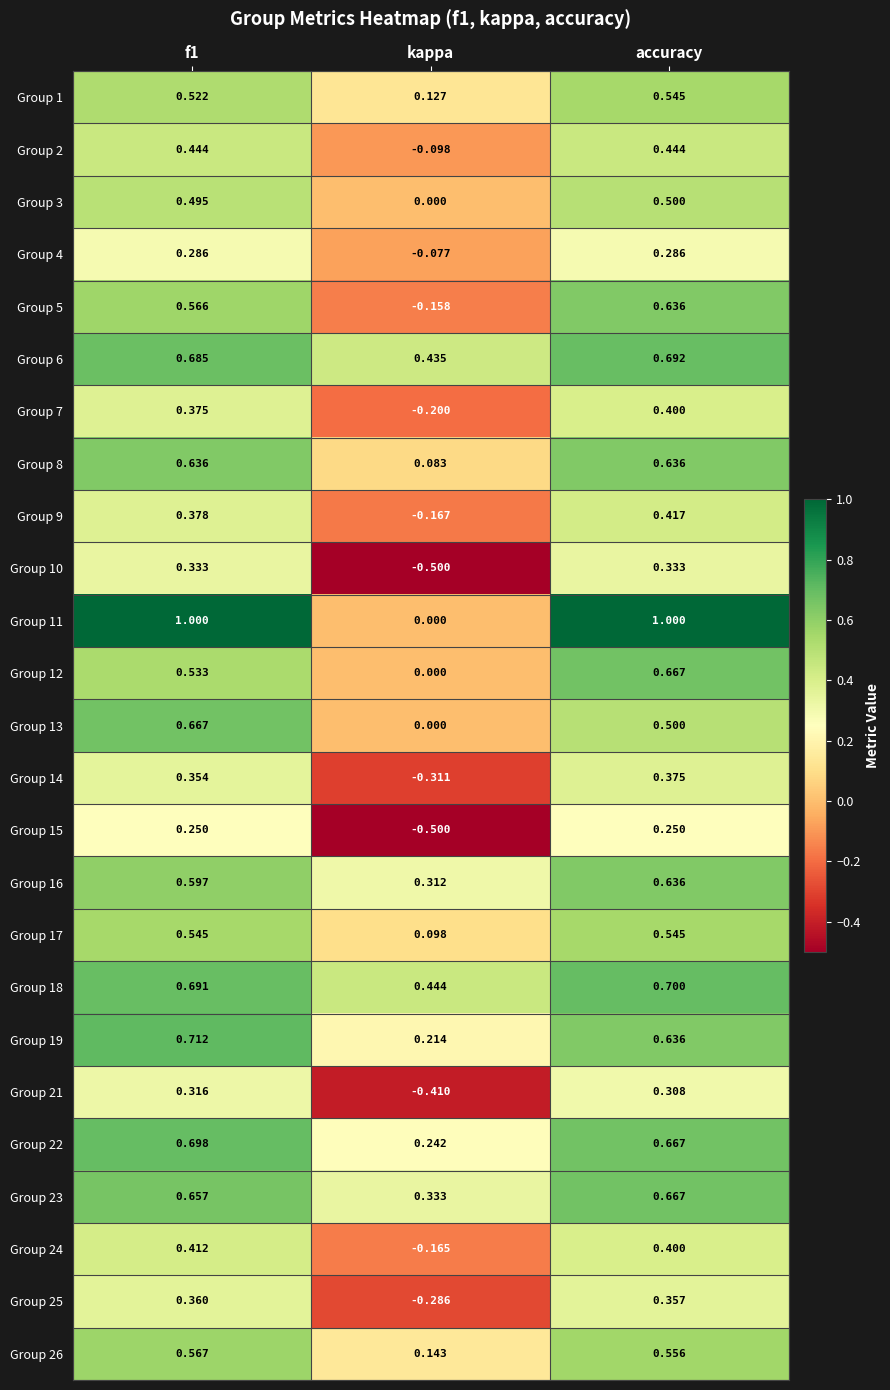

At which category is the sum across all series the highest?

accuracy